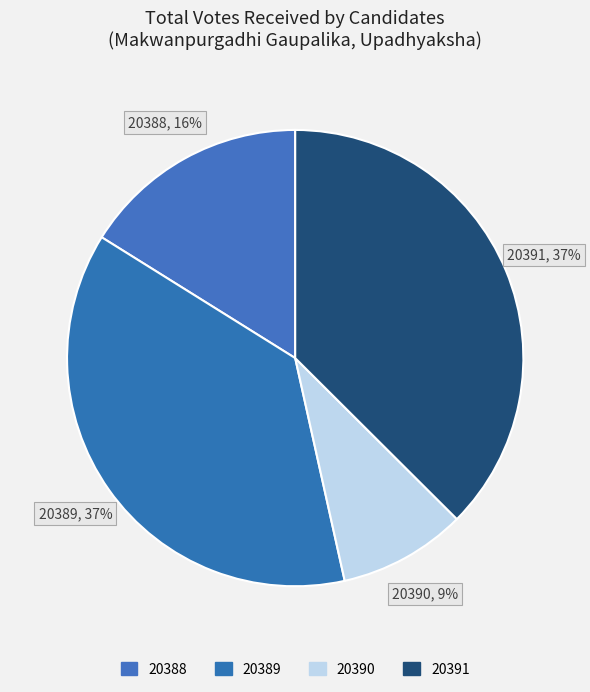

The 20389 slice represents 46% of the pie. True or false?

False